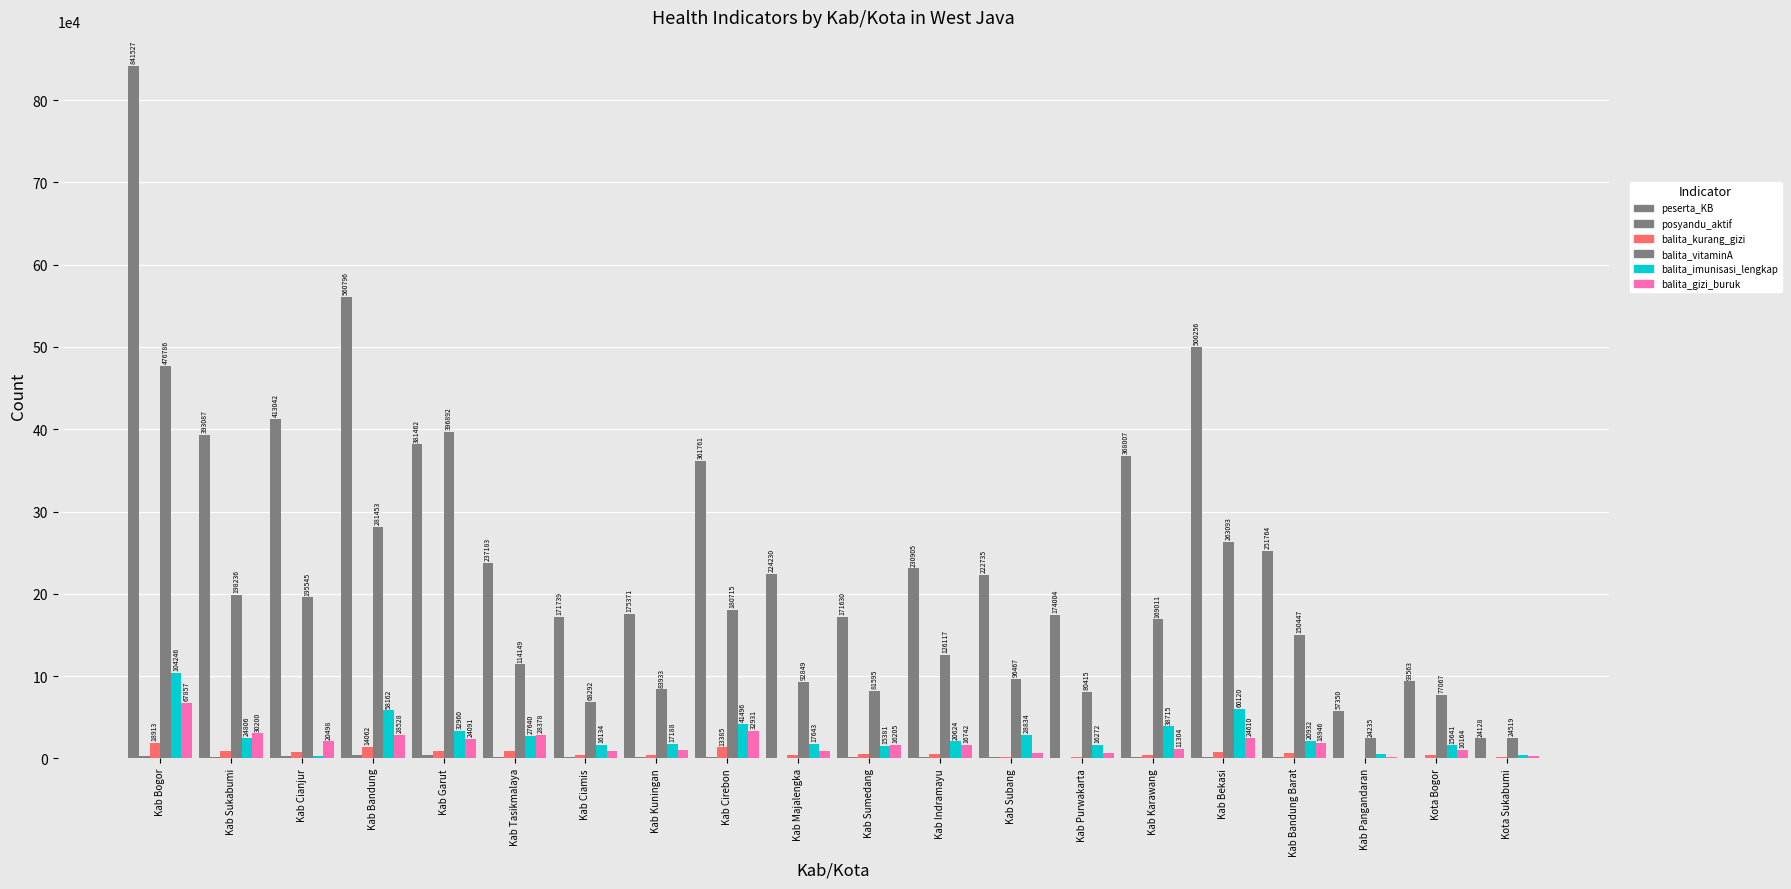

Does the chart contain stacked bars?

No